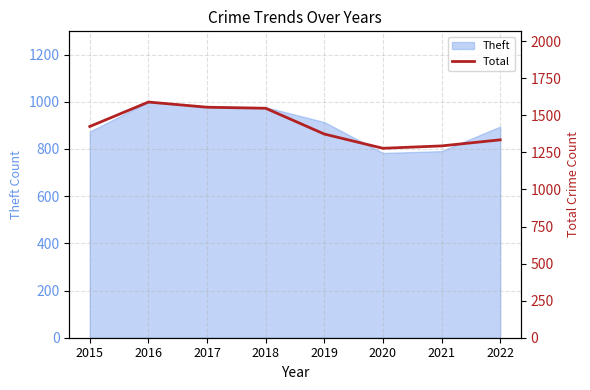

True or false: the data has more than 2 interior local peaks.

False